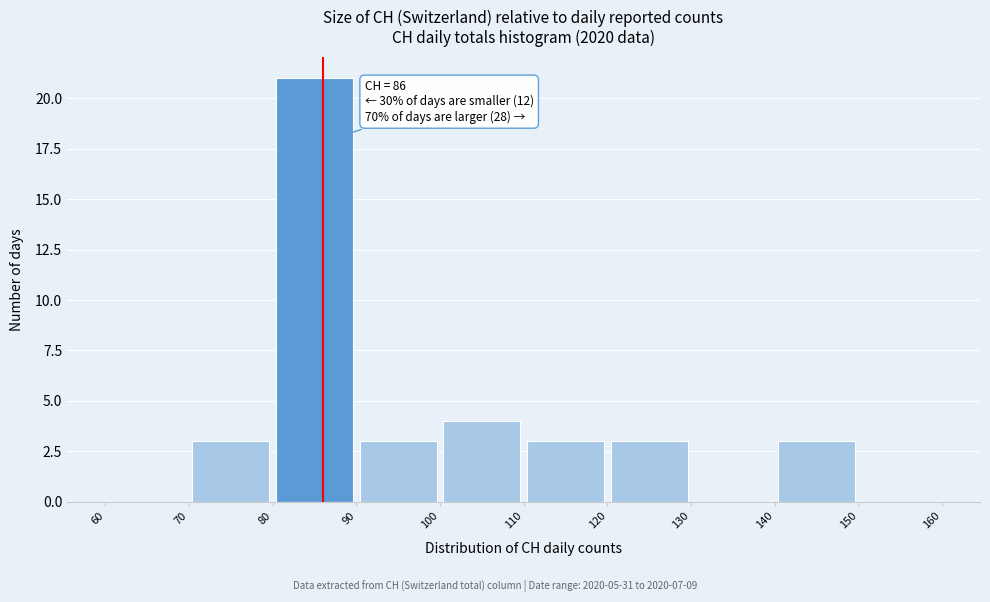

Over which range of the x-axis is the bar tallest?

80 to 90